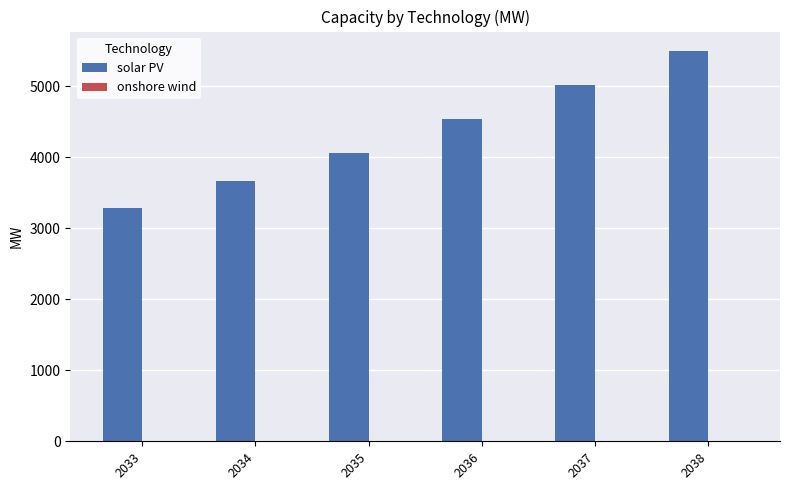

Does the chart contain stacked bars?

No